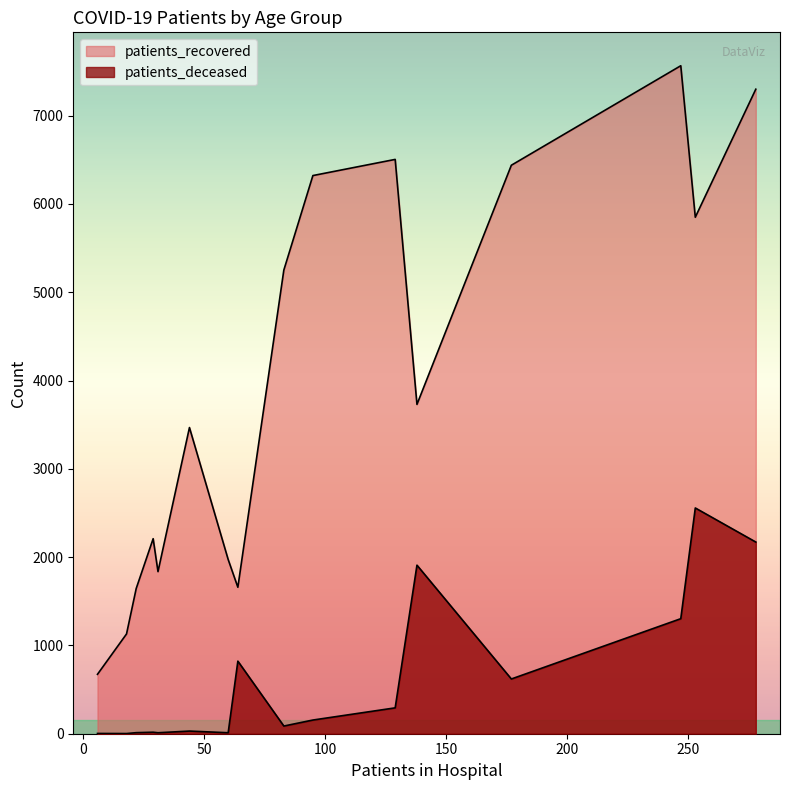

Rank the series at 50 - 54 from highest to lowest value.

patients_recovered, patients_deceased